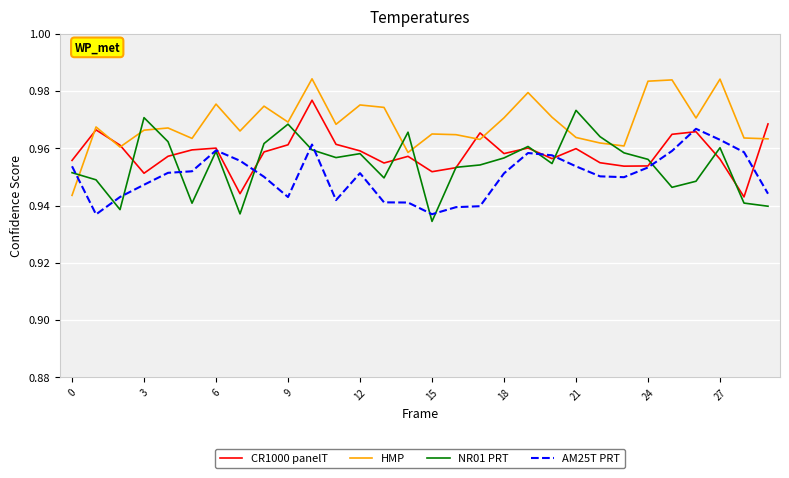

Which series has the widest spread of values?

HMP